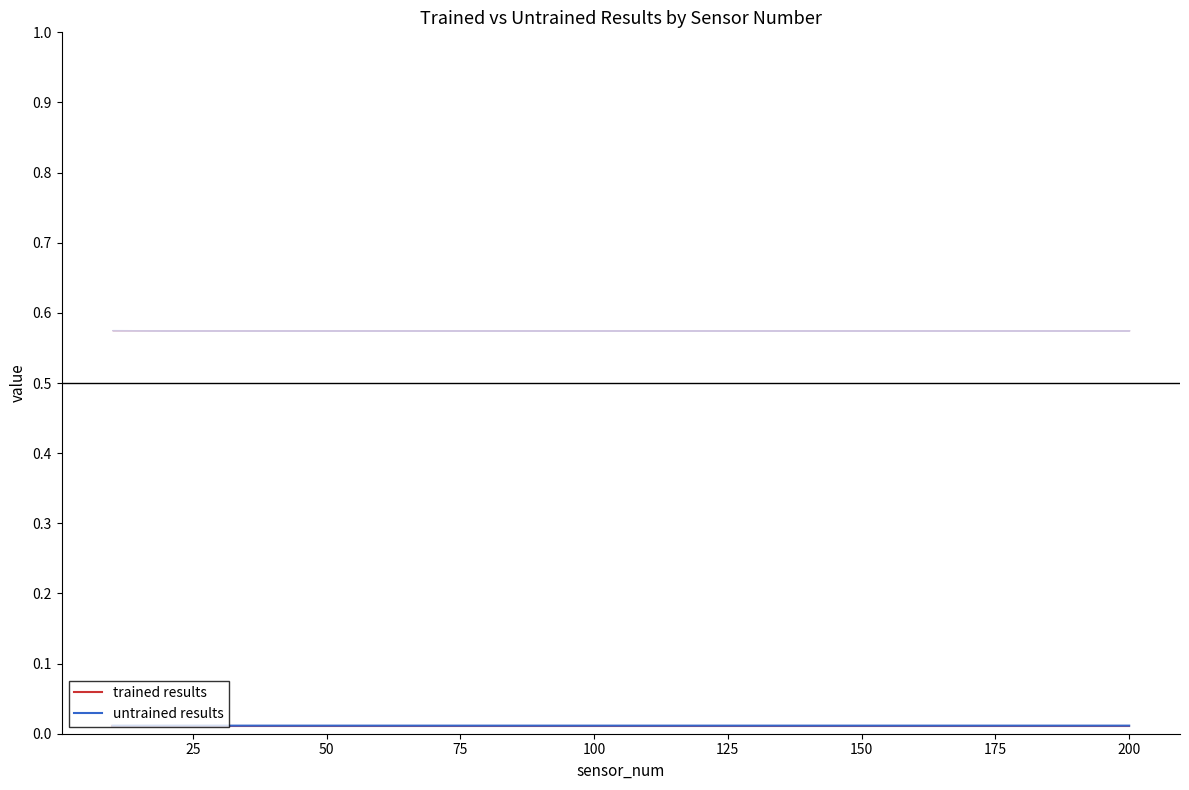

In trained results, how many points are lower than both neighbors (excluding endpoints)?

1